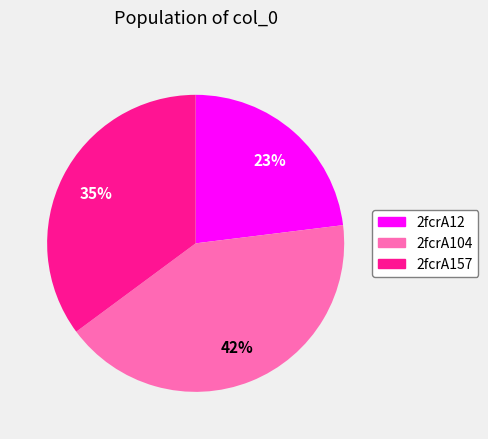

Which has a higher value, 2fcrA12 or 2fcrA157?

2fcrA157